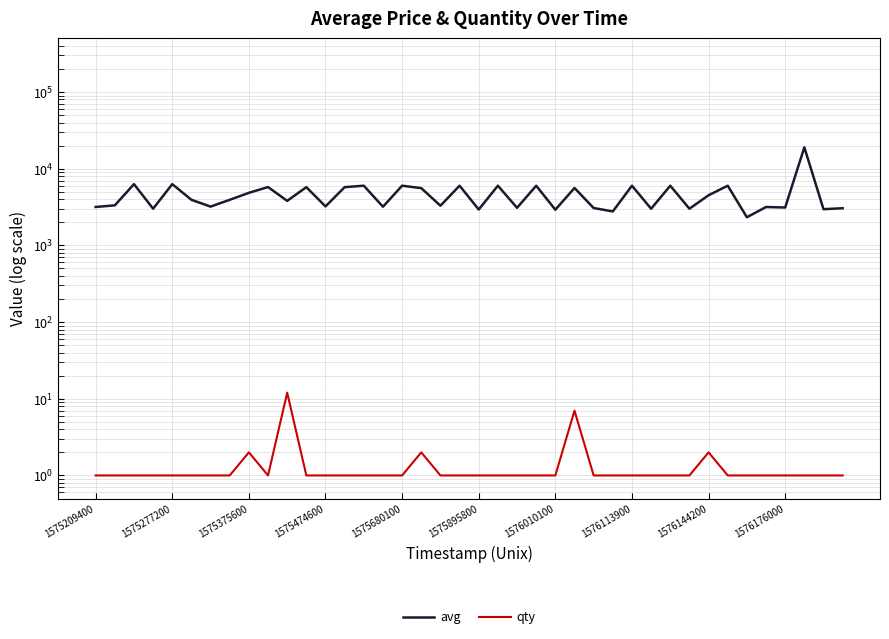

Between 1575277200 and 21, which series saw the biggest shift?

avg